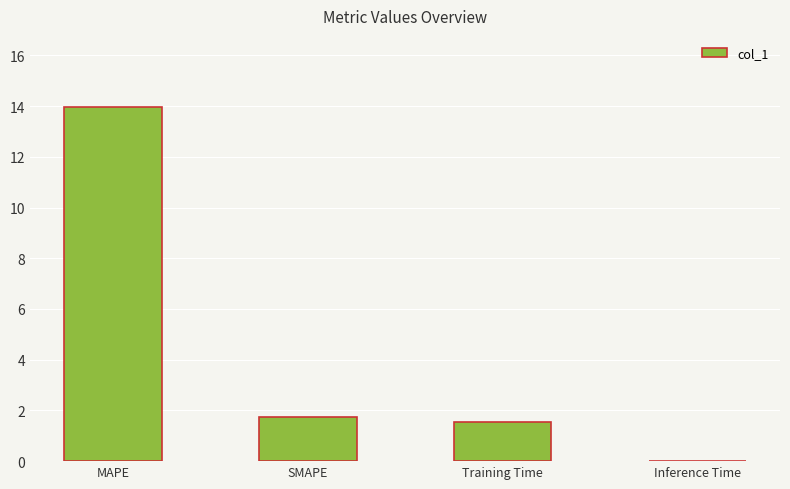

True or false: the data shows 1.7 at SMAPE.

True